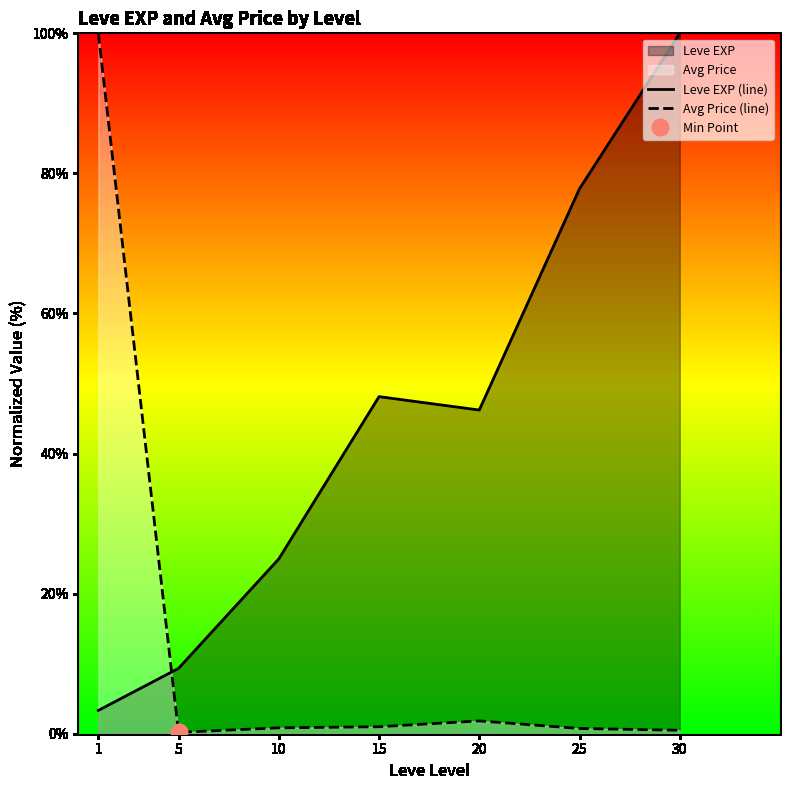

Read the Leve EXP (line) value at 15.

48.1